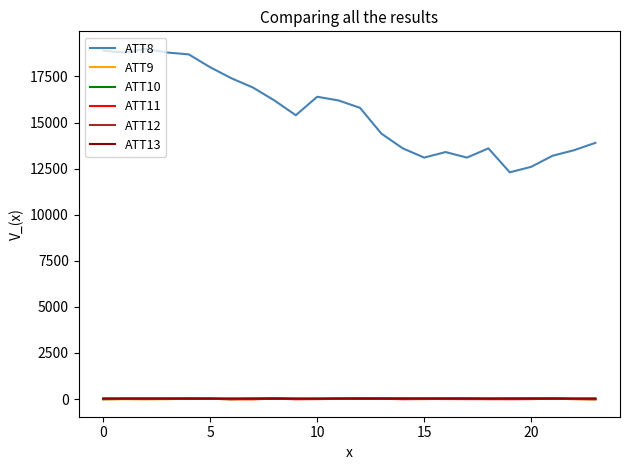

What is the maximum value shown in the chart?

19000.0